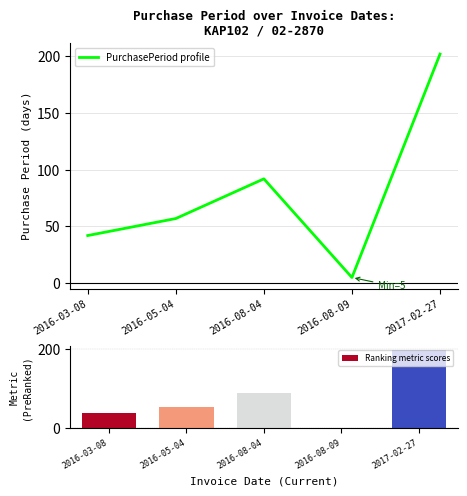

How many data points in PurchasePeriod profile are above 57?

2